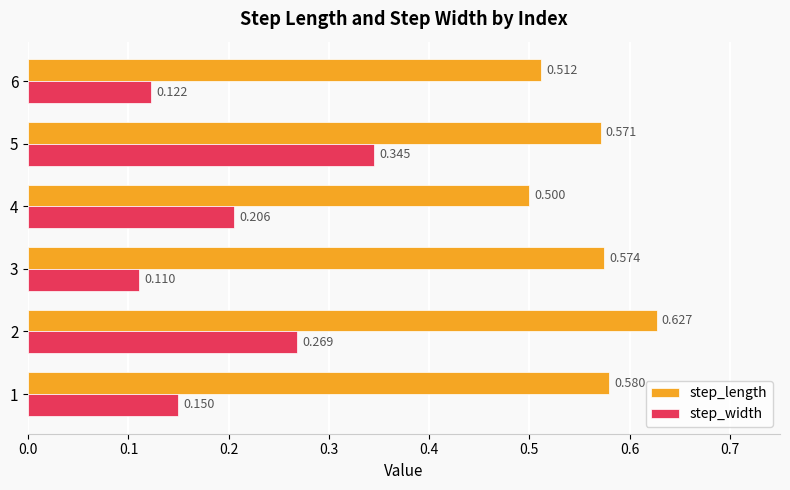

Between 3 and 6, which series saw the biggest shift?

step_length